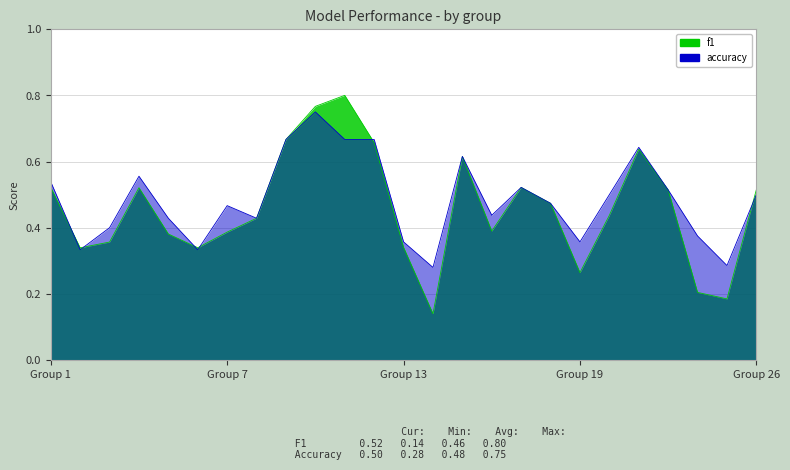

Count the number of data series in this chart.

2